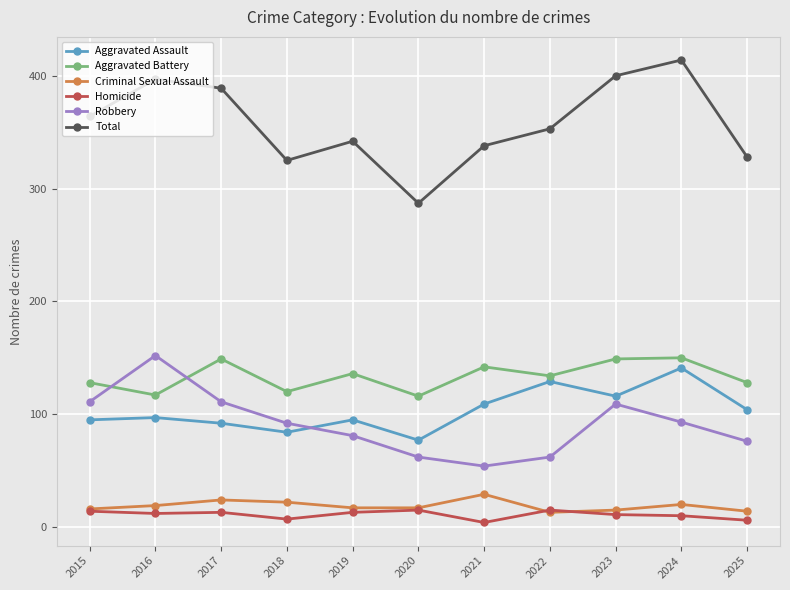

How many times do Aggravated Assault and Robbery cross each other?

1